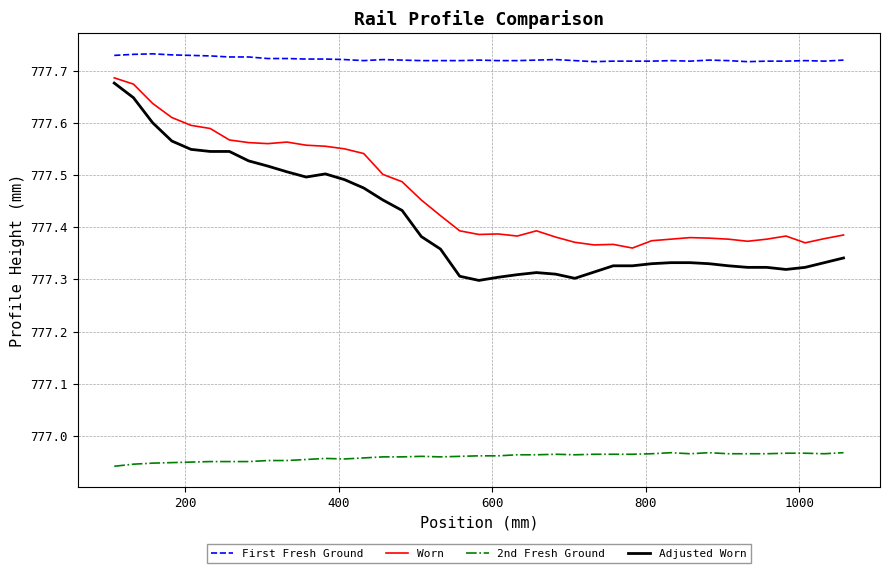

True or false: Adjusted Worn and First Fresh Ground cross at least once.

False